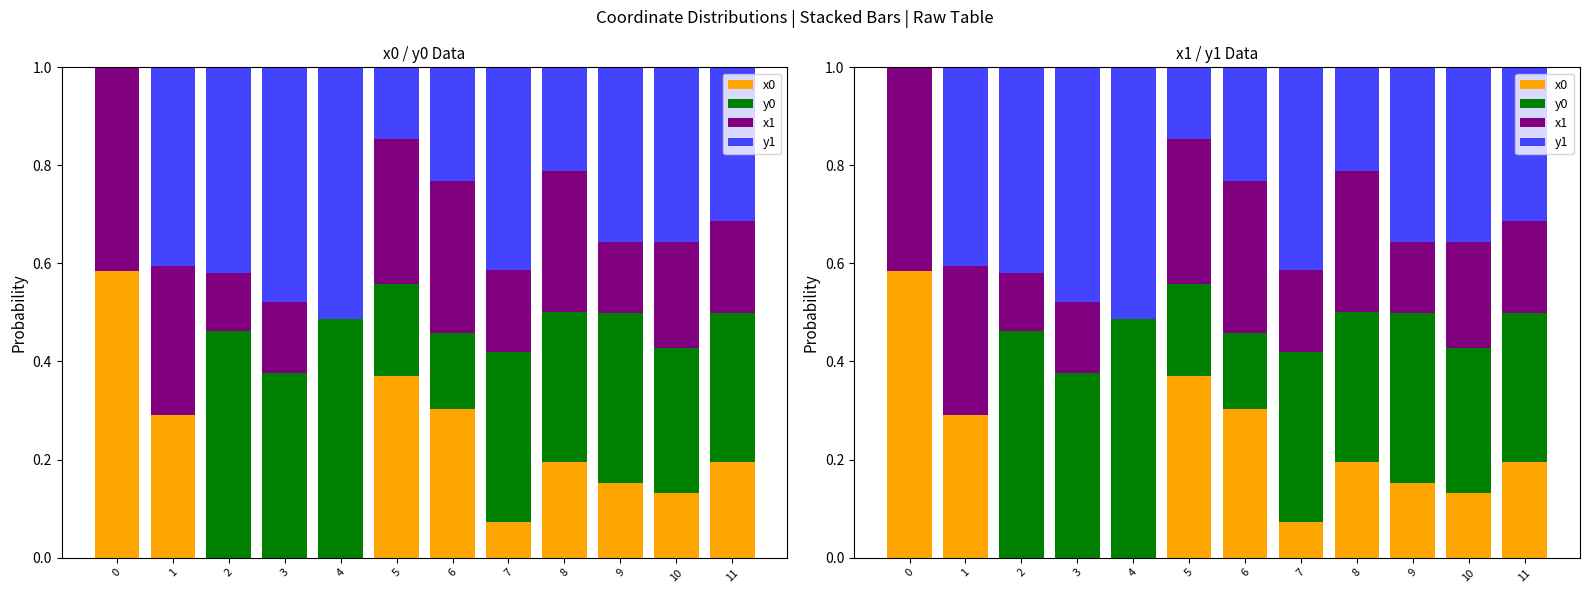

True or false: x1 has a value of 0.3 at 10.

False